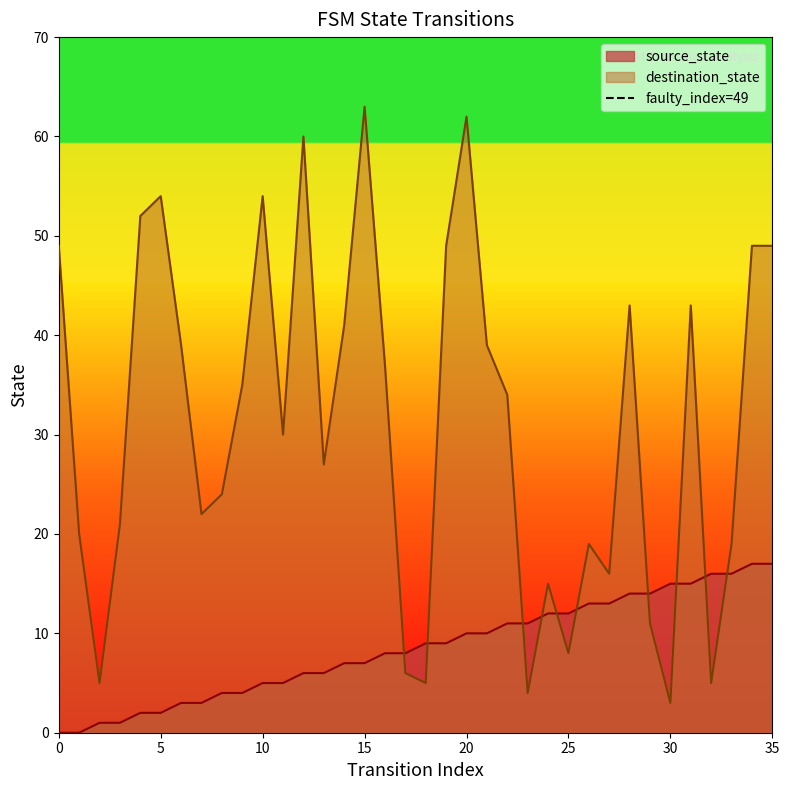

The destination_state series shows 49 at 35. True or false?

True